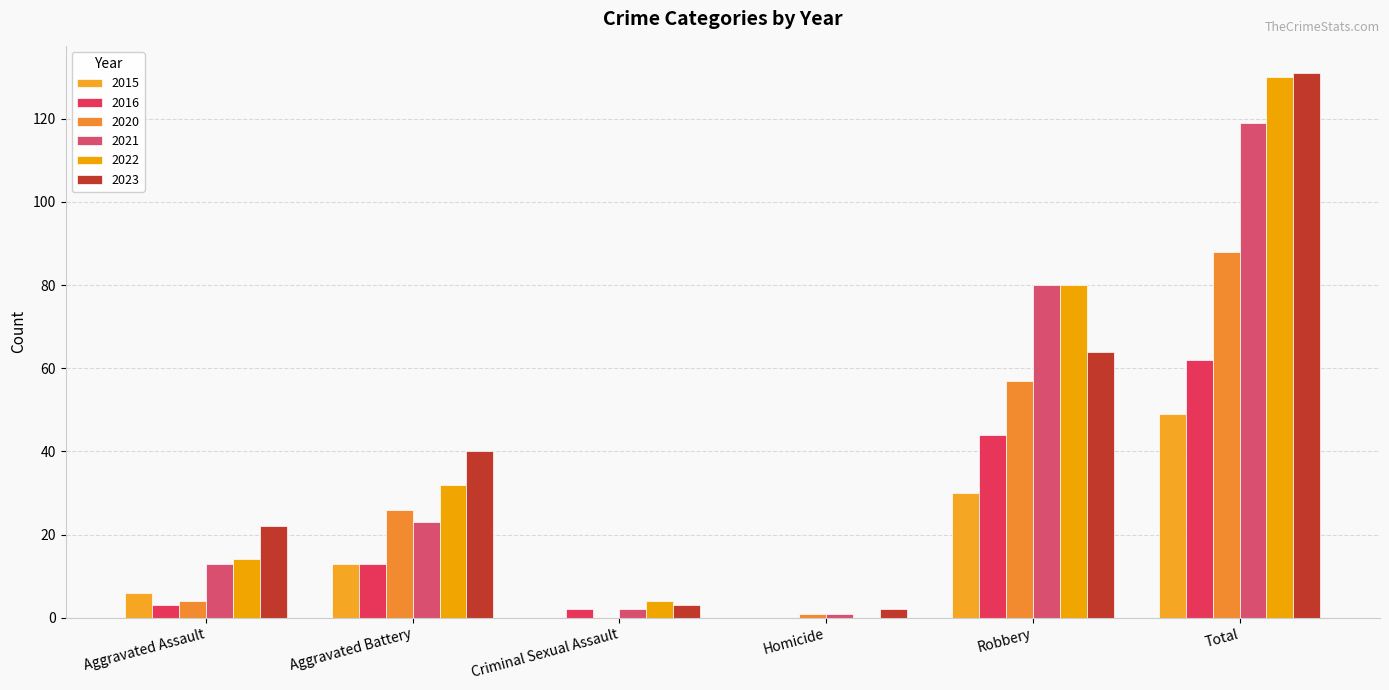

Which label corresponds to the smallest value in the chart?

Criminal Sexual Assault